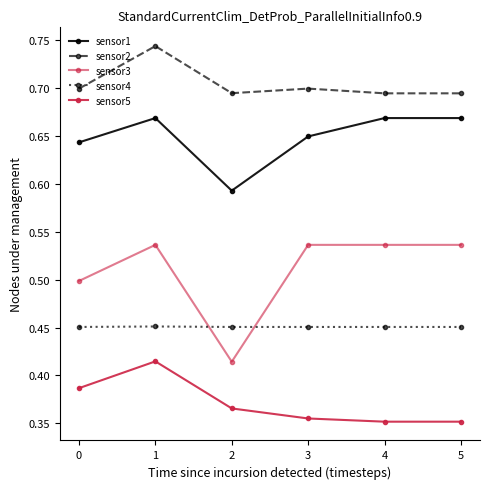

What is the average value of the sensor4 series?

0.5